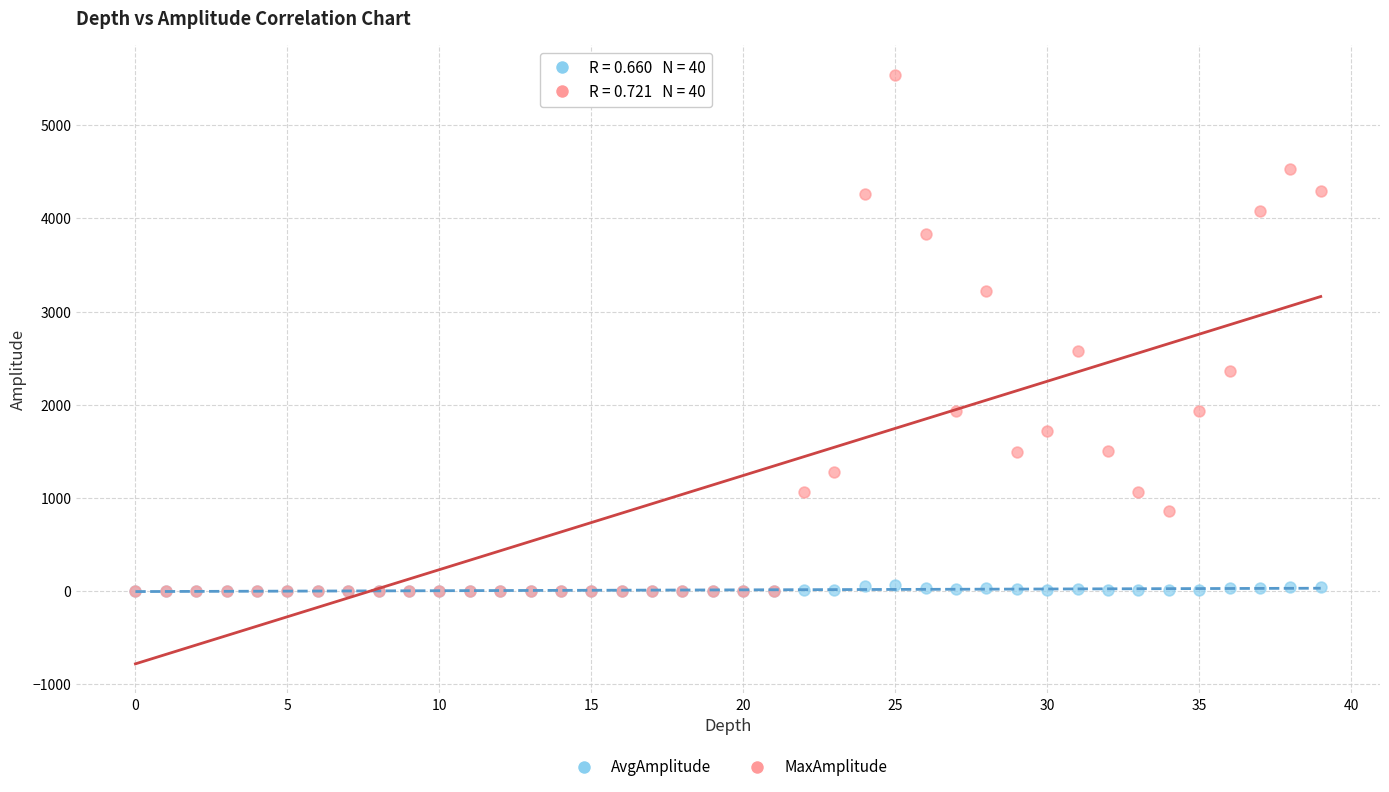

What are all the series names shown in the legend?

AvgAmplitude, MaxAmplitude